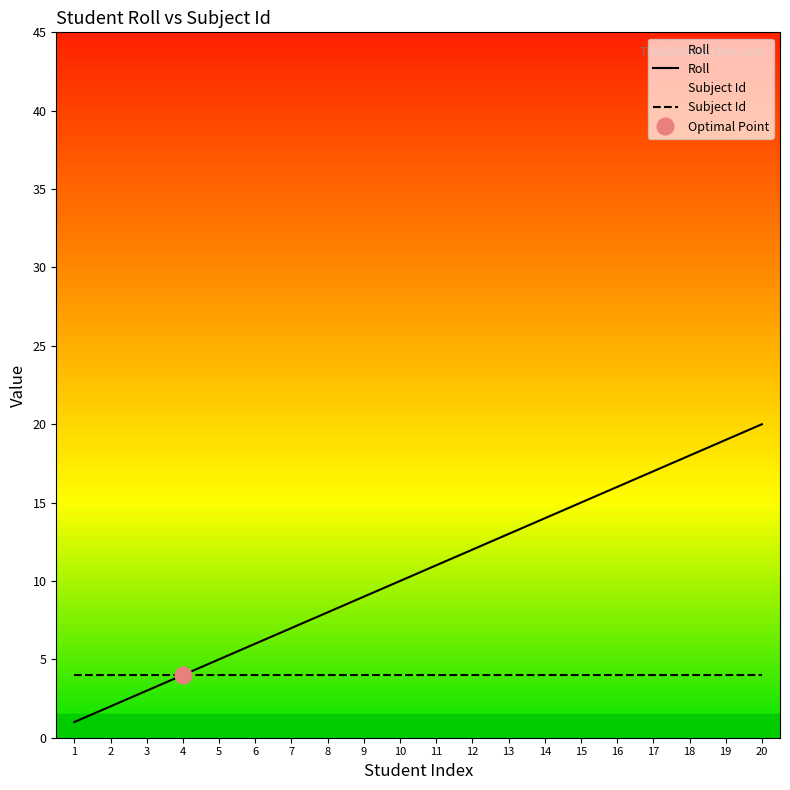

Where is Subject Id nearest to the value 4?

1